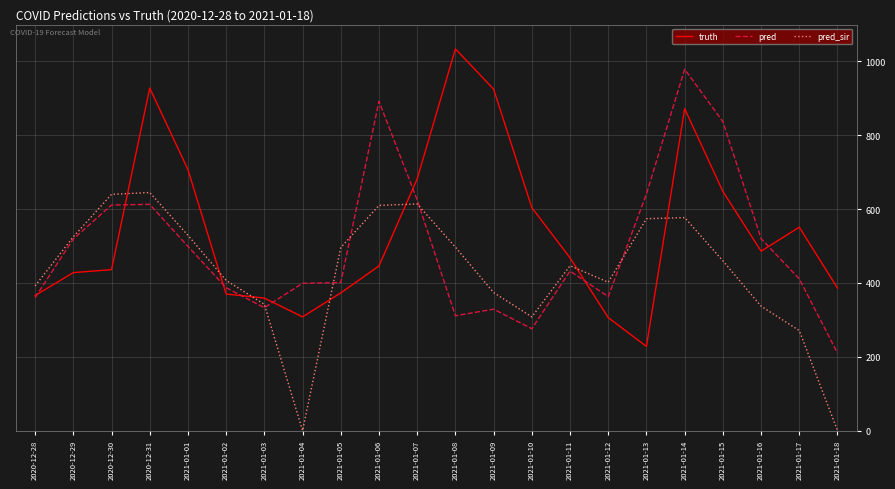

How many interior local peaks does the pred_sir series have?

4